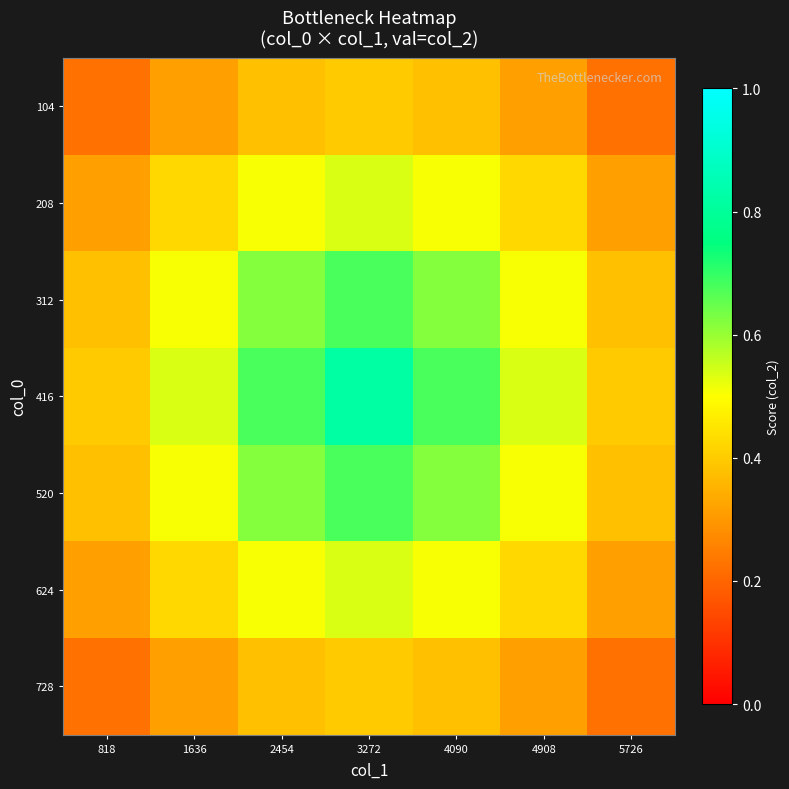

Reading left to right, extract all data points from this chart.

104: 818=0.2	1636=0.3	2454=0.4	3272=0.4	4090=0.4	4908=0.3	5726=0.2
208: 818=0.3	1636=0.4	2454=0.5	3272=0.5	4090=0.5	4908=0.4	5726=0.3
312: 818=0.4	1636=0.5	2454=0.6	3272=0.7	4090=0.6	4908=0.5	5726=0.4
416: 818=0.4	1636=0.5	2454=0.7	3272=0.8	4090=0.7	4908=0.5	5726=0.4
520: 818=0.4	1636=0.5	2454=0.6	3272=0.7	4090=0.6	4908=0.5	5726=0.4
624: 818=0.3	1636=0.4	2454=0.5	3272=0.5	4090=0.5	4908=0.4	5726=0.3
728: 818=0.2	1636=0.3	2454=0.4	3272=0.4	4090=0.4	4908=0.3	5726=0.2